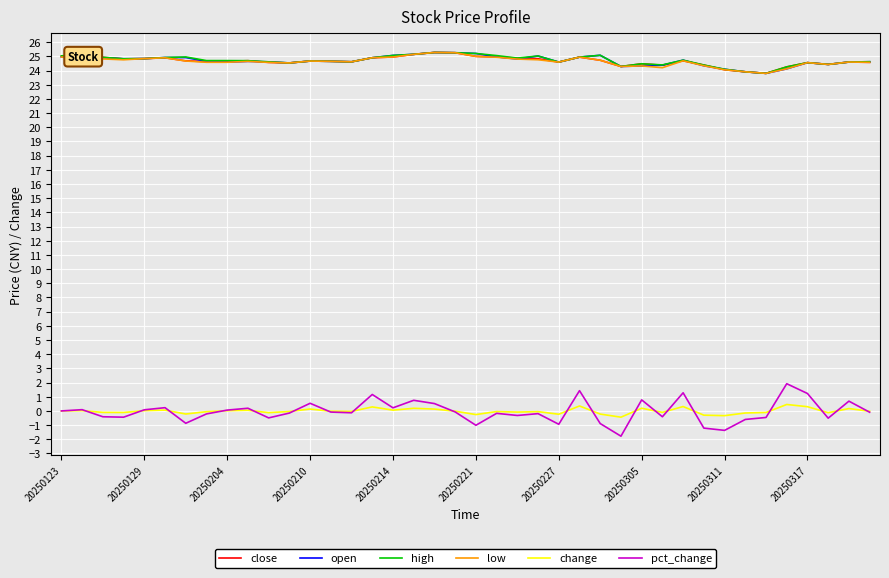

Which series has the largest range (max minus min)?

pct_change